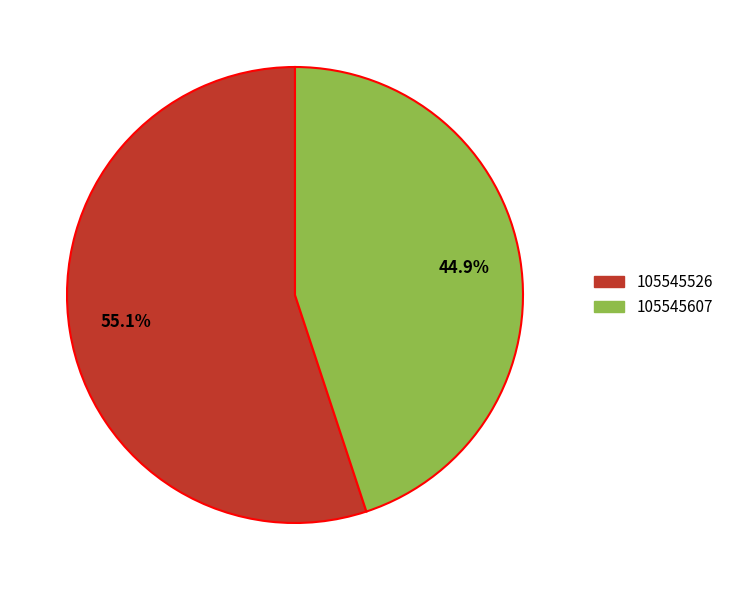

To the nearest percent, what is the difference between the 105545607 and 105545526 slice percentages?

10%